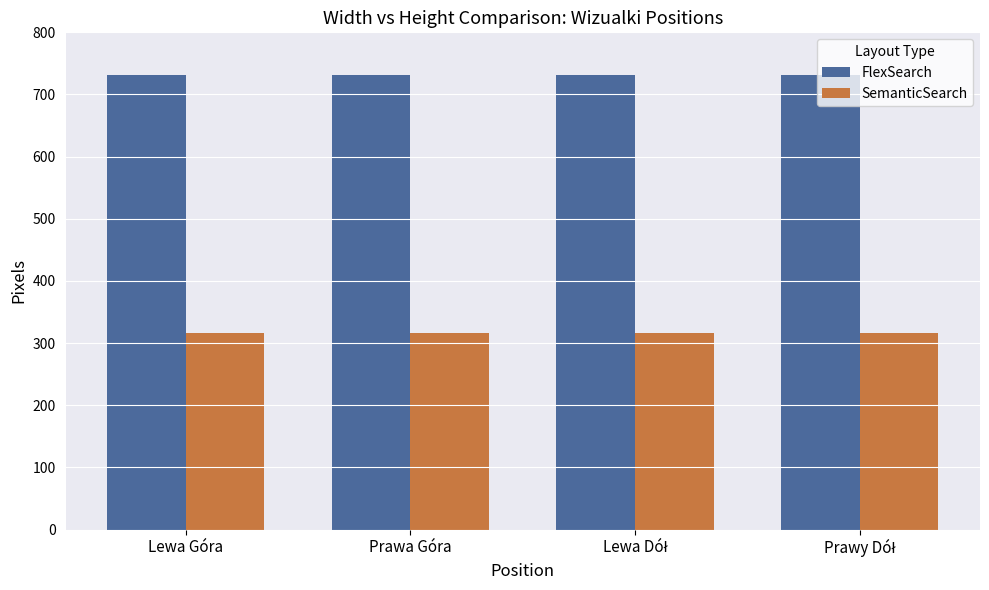

Rank the series at Lewa Góra from highest to lowest value.

FlexSearch, SemanticSearch